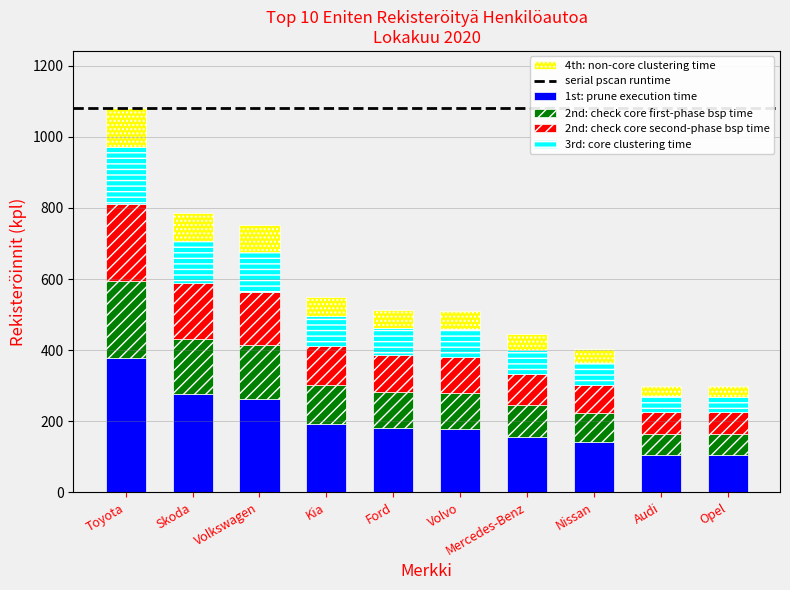

The 1st: prune execution time series shows 115.0 at Ford. True or false?

False